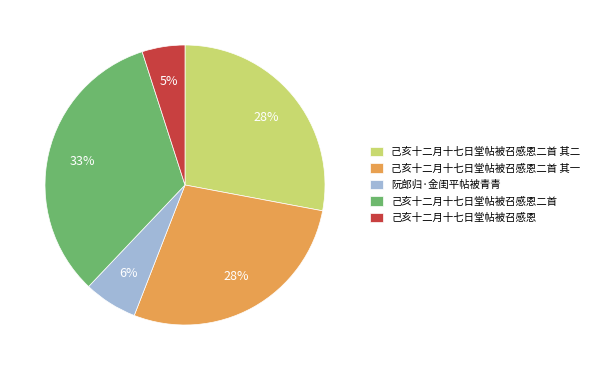

Which category has the smallest portion of the pie?

己亥十二月十七日堂帖被召感恩